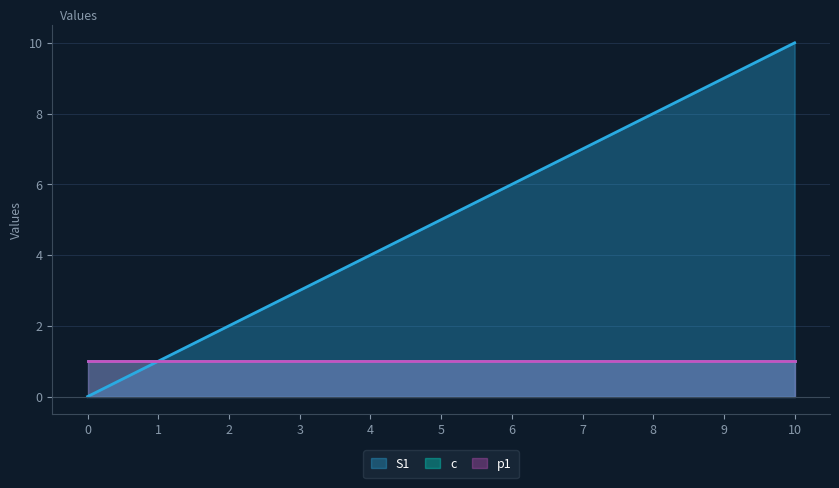

True or false: S1 and p1 intersect in this chart.

False